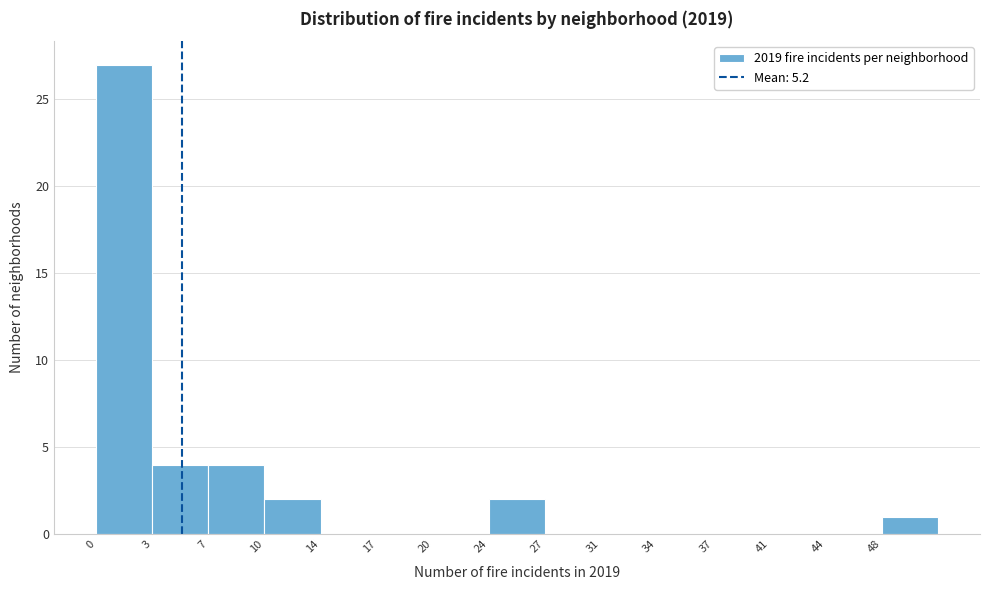

Reading left to right, transcribe this chart: for each bar, give the range it covers on the x-axis and its height. Neither the bar edges nor the heights are printed on the chart, so give them approximately, as read against the axes.

0.0 to 3.4: 27
3.4 to 6.8: 4
6.8 to 10.2: 4
10.2 to 13.6: 2
13.6 to 17.0: 0
17.0 to 20.4: 0
20.4 to 23.8: 0
23.8 to 27.2: 2
27.2 to 30.6: 0
30.6 to 34.0: 0
34.0 to 37.4: 0
37.4 to 40.8: 0
40.8 to 44.2: 0
44.2 to 47.6: 0
47.6 to 51.0: 1